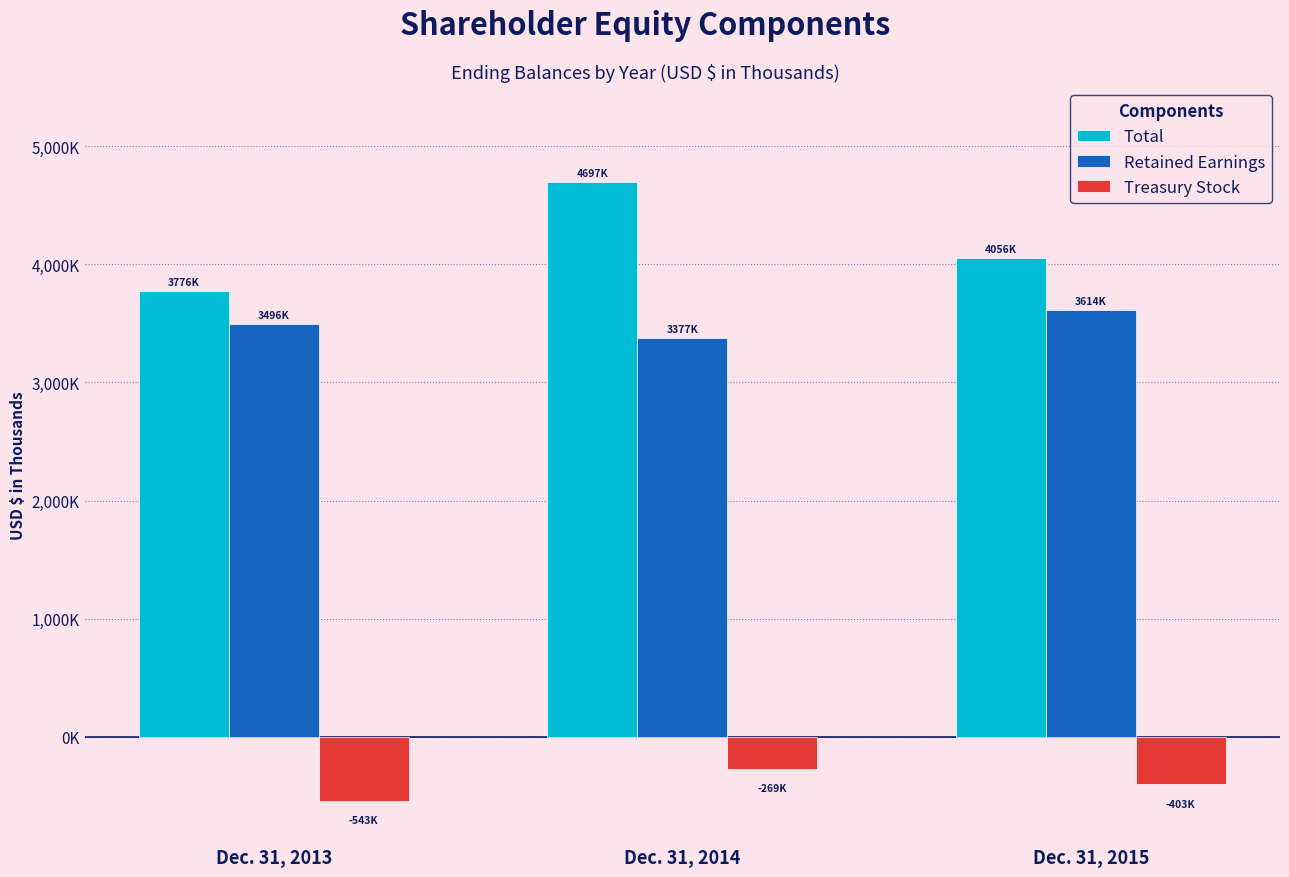

Which series has the largest total across all categories?

Total